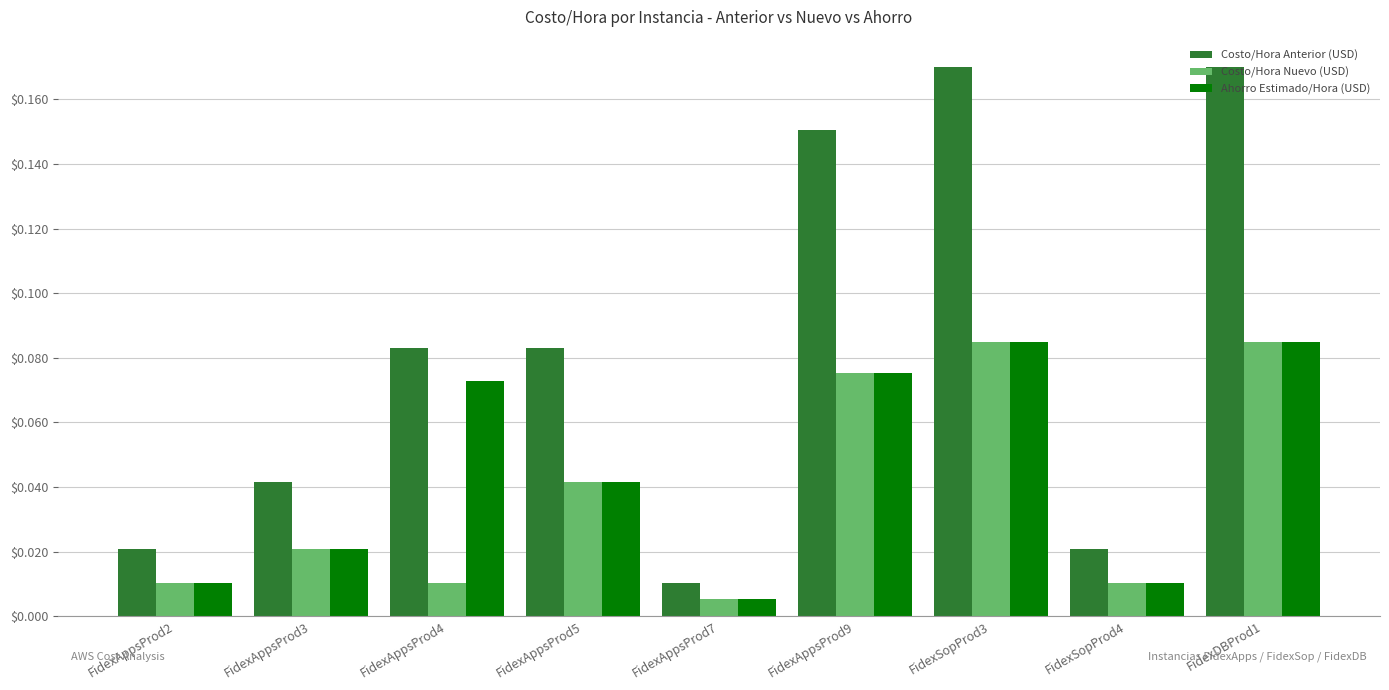

List the series in order of their overall mean, lowest first.

Costo/Hora Nuevo (USD), Ahorro Estimado/Hora (USD), Costo/Hora Anterior (USD)